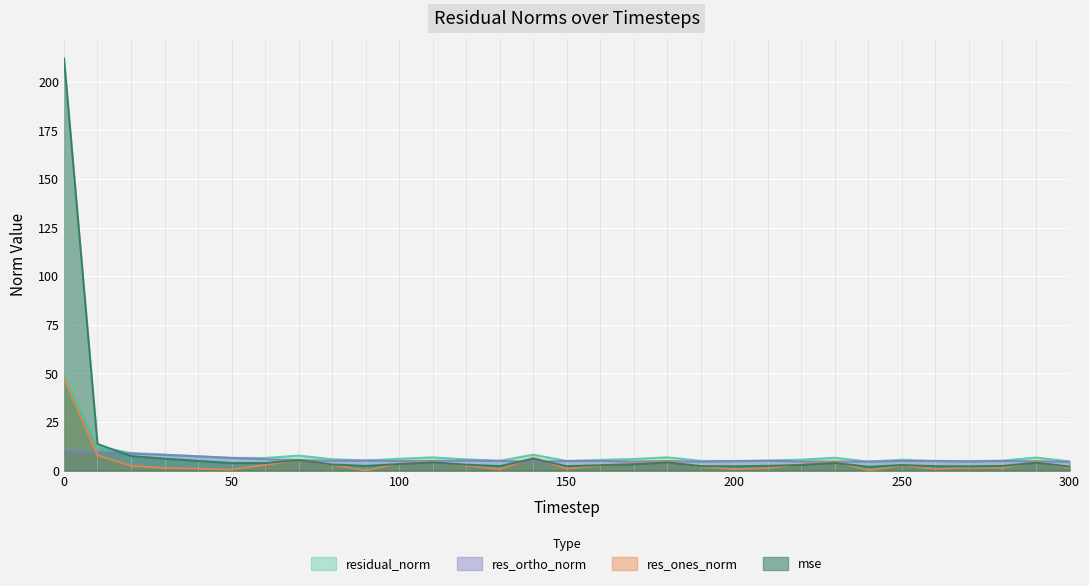

Between 120 and 70, which is larger?

70